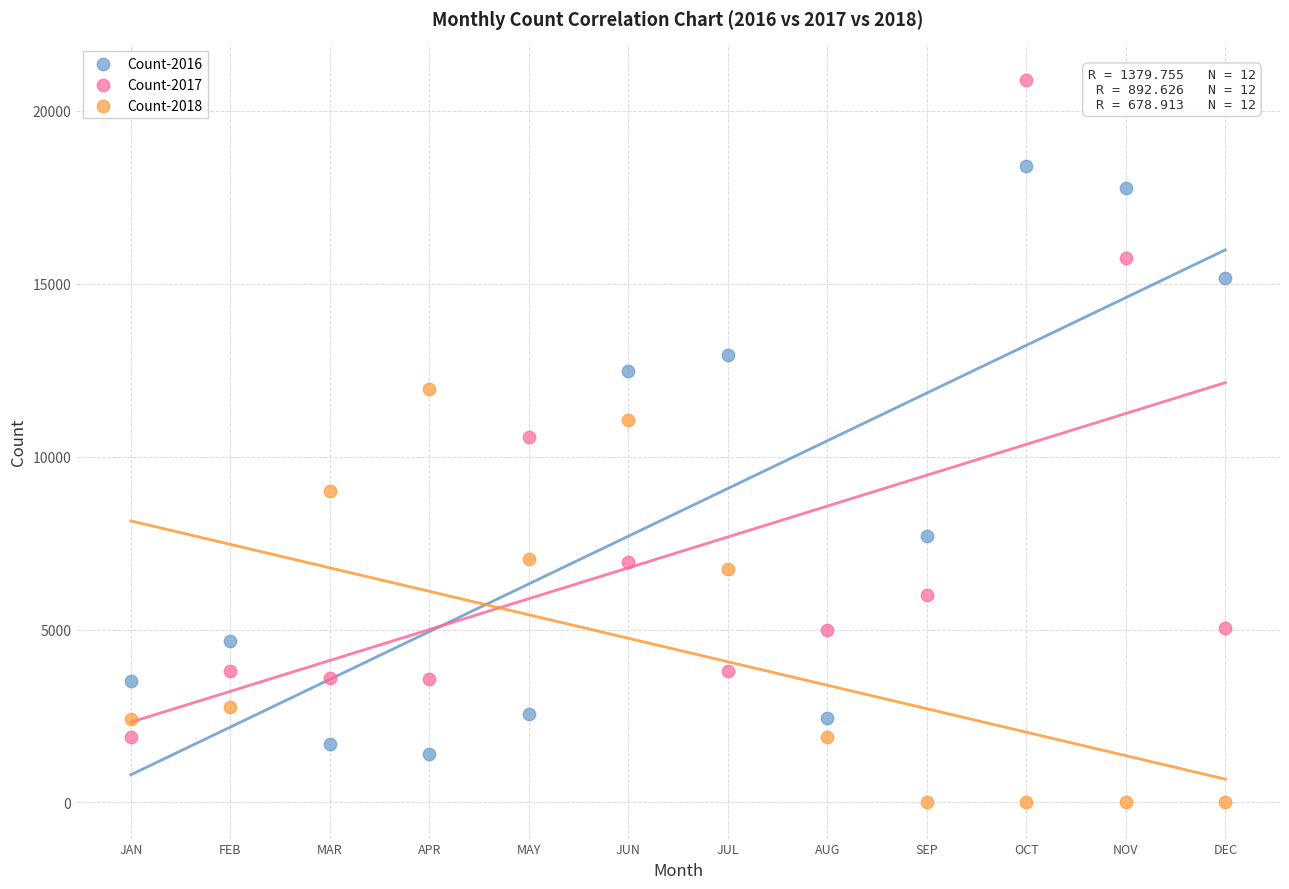

Which series reaches the maximum Y coordinate?

Count-2017